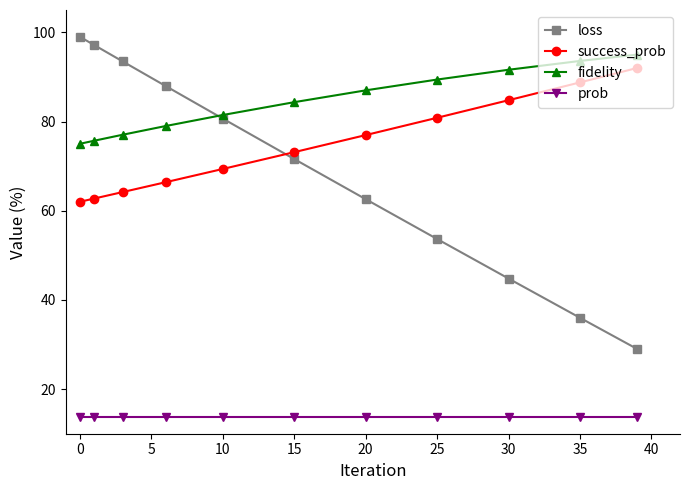

At how many categories does at least one series exceed 27?

11